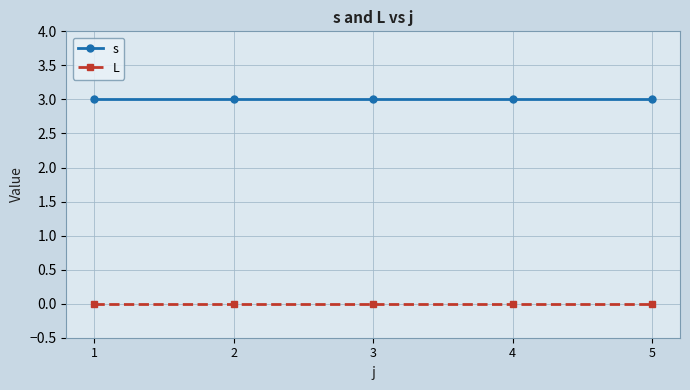

What is the highest value of the s series?

3